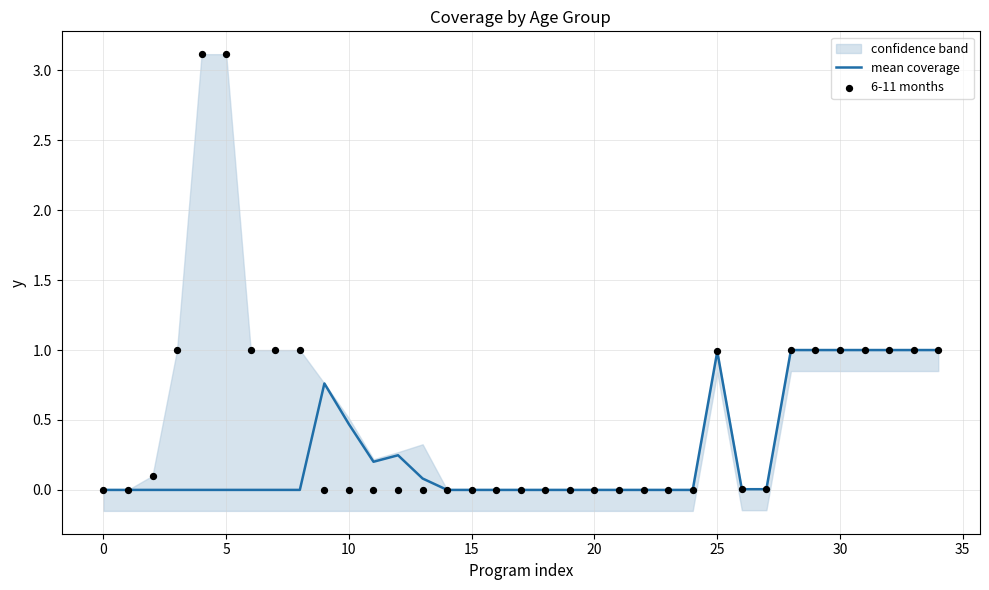

Which series contains the highest Y value?

6-11 months